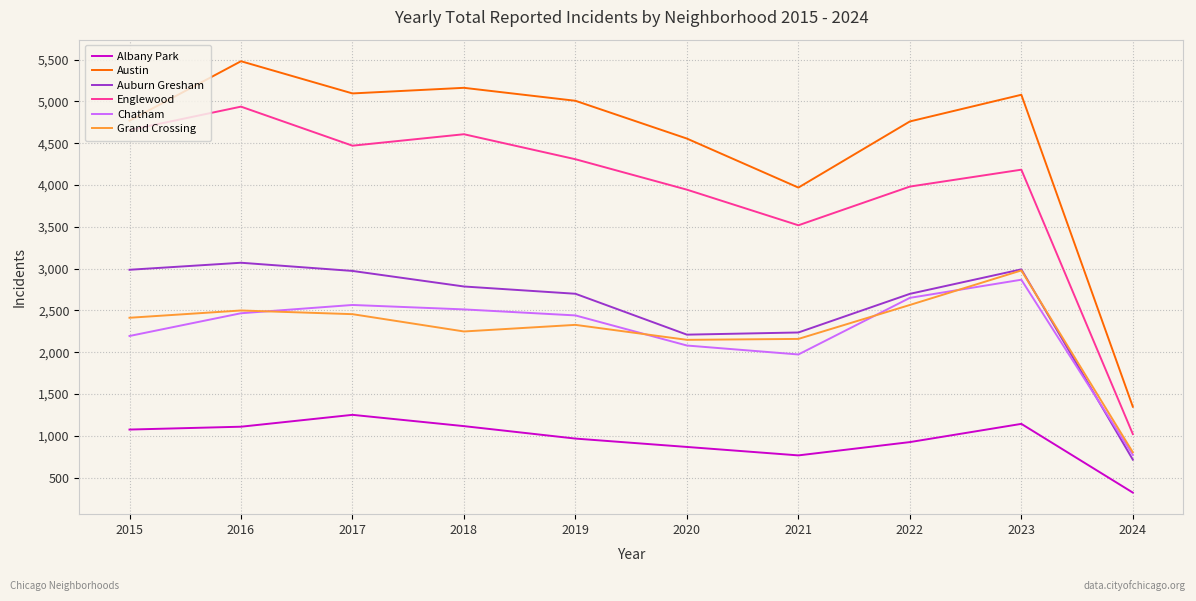

What is the maximum value for Auburn Gresham?

3071